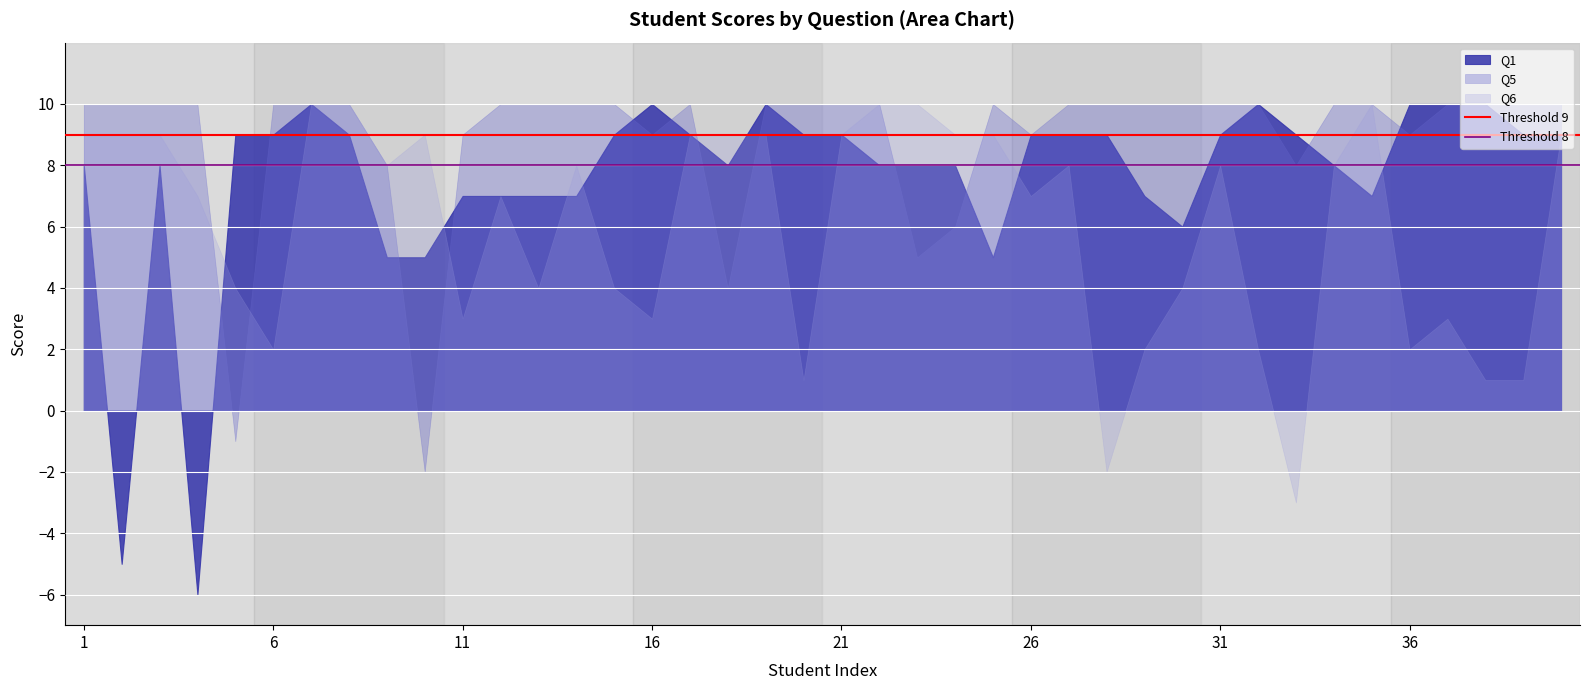

Is it true that Threshold 8 equals 11 at 1?

False